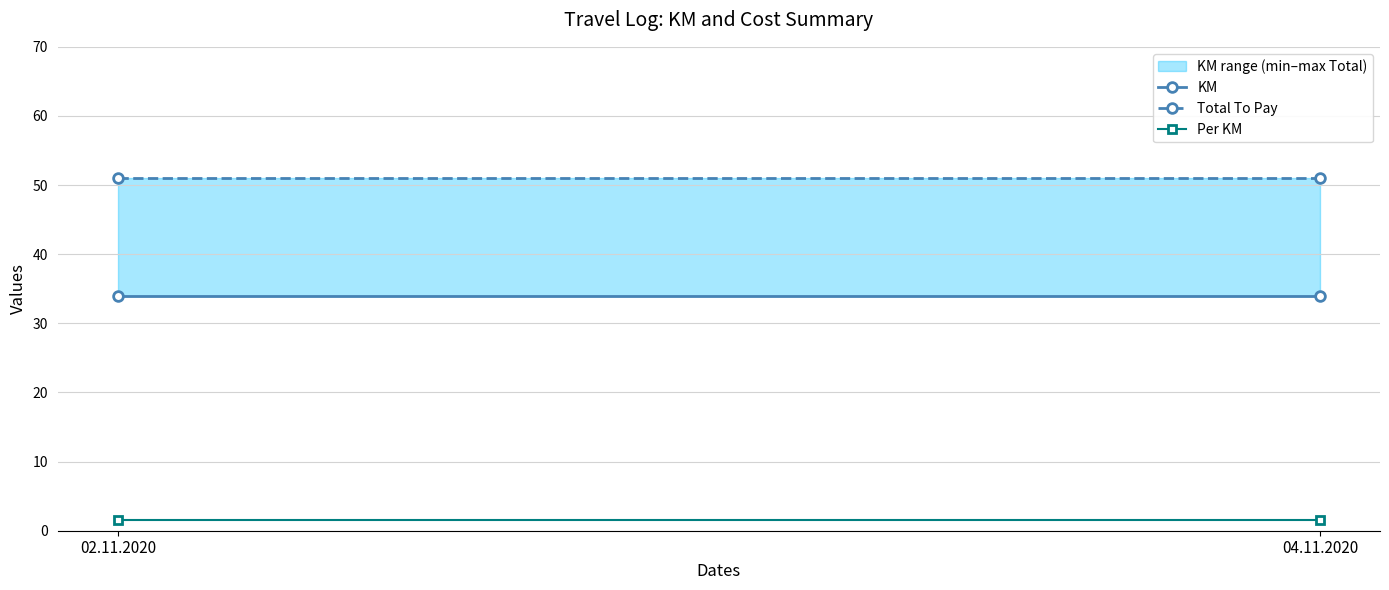

What is the minimum value shown in the chart?

1.5